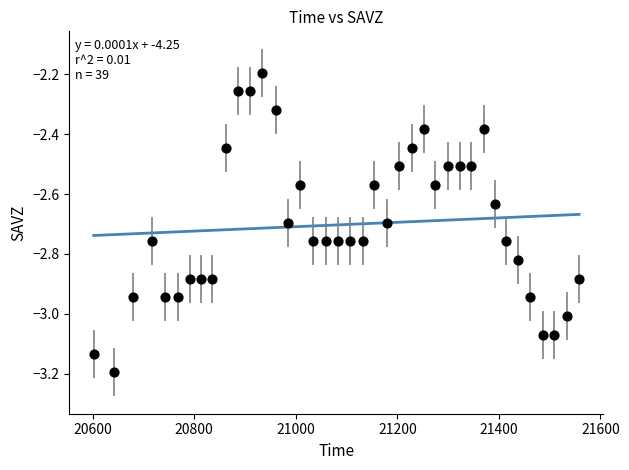

What Y value in the scatter plot is closest to -2?

-2.2